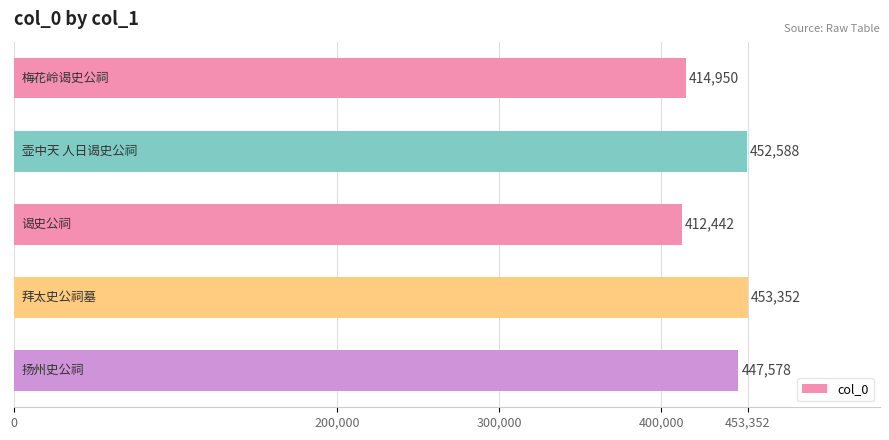

What is the maximum value shown in the chart?

453352